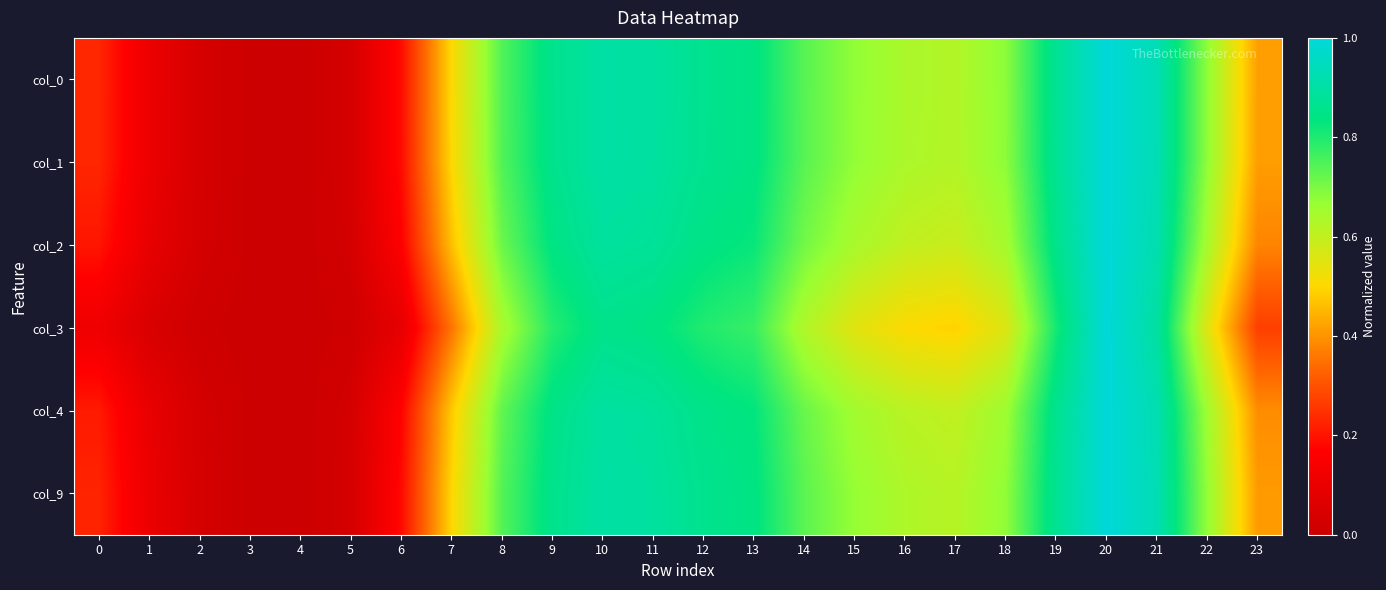

Which category has the highest value across all series?

20